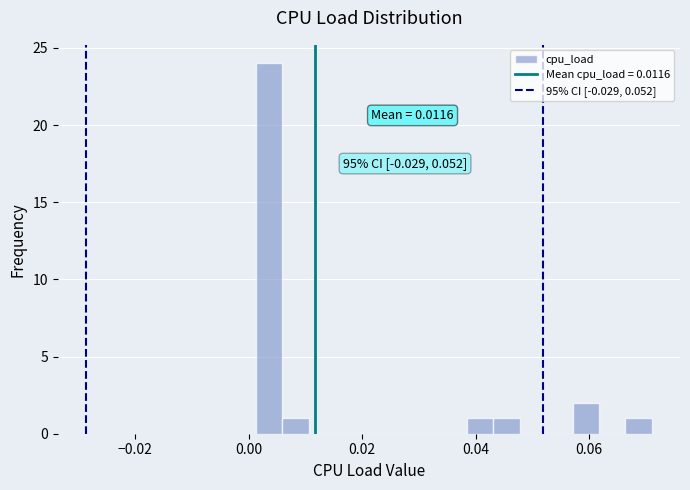

Read against the x-axis, roughly where is the centre of the tallest bar?

0.004